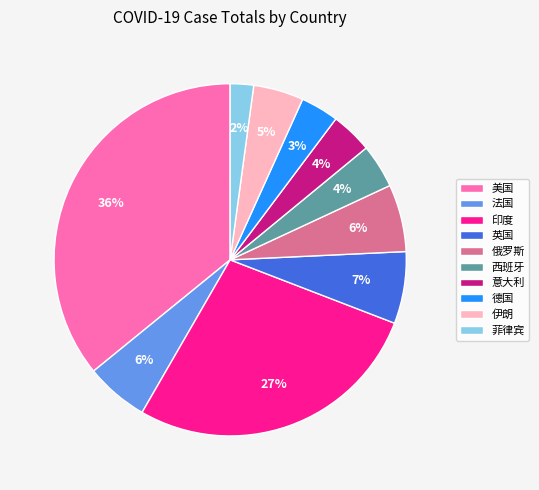

What percentage is the 西班牙 slice, to the nearest percent?

4%